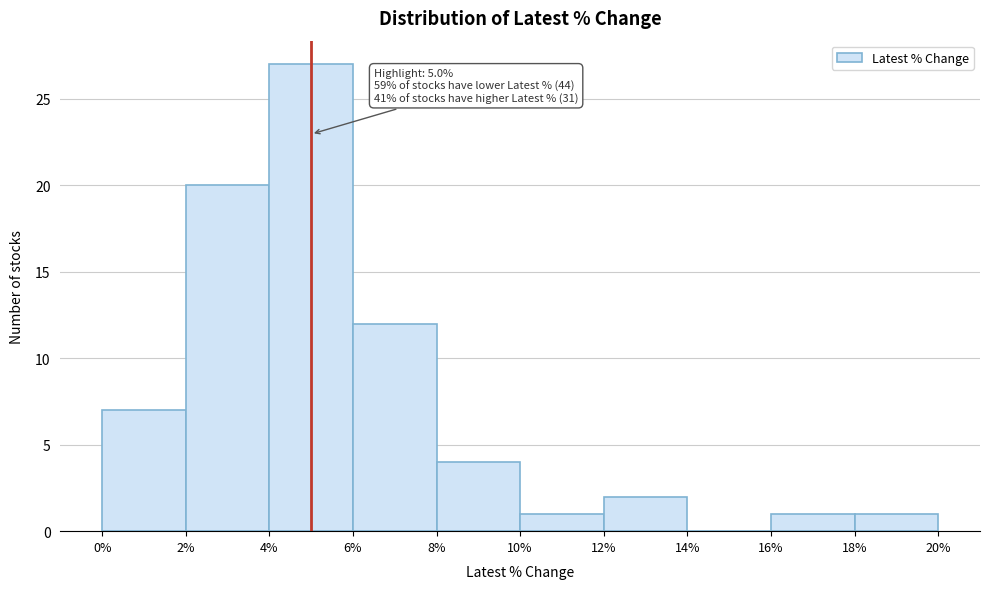

Over which range of the x-axis is the bar tallest?

4% to 6%